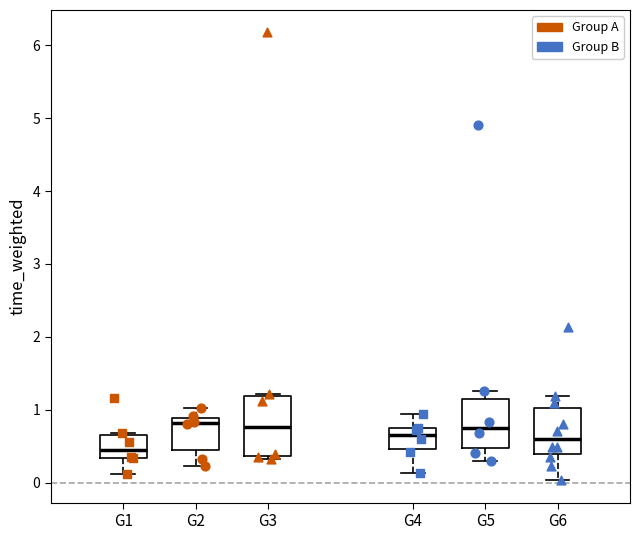

Reading left to right, read every box against the y-axis: the position of its median line, the range the box covers, and the ends of its whiskers. The values are not printed on the chart, so give them approximately, as read against the axis.

G1: median 0.5, box 0.3 to 0.6, whiskers 0.1 to 0.7
G2: median 0.8, box 0.4 to 0.9, whiskers 0.2 to 1.0
G3: median 0.8, box 0.4 to 1.2, whiskers 0.3 to 1.2
G4: median 0.7 (just below the box's upper edge), box 0.5 to 0.7, whiskers 0.1 to 0.9
G5: median 0.8, box 0.5 to 1.1, whiskers 0.3 to 1.3
G6: median 0.6, box 0.4 to 1.0, whiskers 0.0 to 1.2